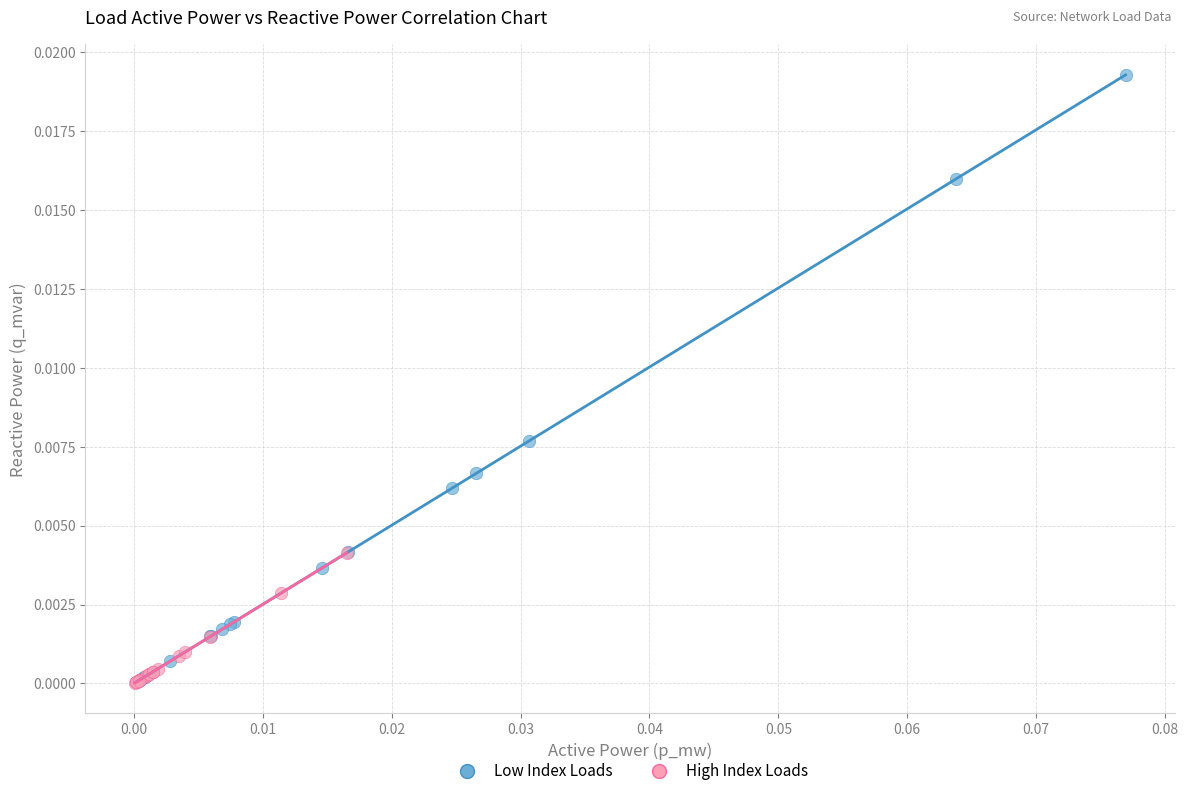

Which series has the widest spread of Y values?

Low Index Loads